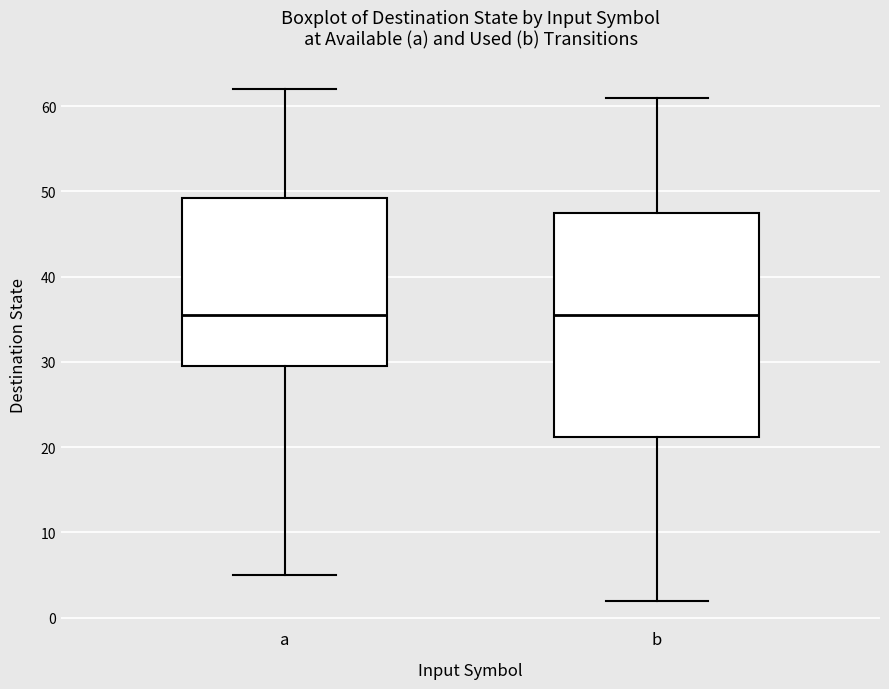

Reading left to right, read every box against the y-axis: the position of its median line, the range the box covers, and the ends of its whiskers. The values are not printed on the chart, so give them approximately, as read against the axis.

a: median 36, box 30 to 49, whiskers 5 to 62
b: median 36, box 21 to 48, whiskers 2 to 61